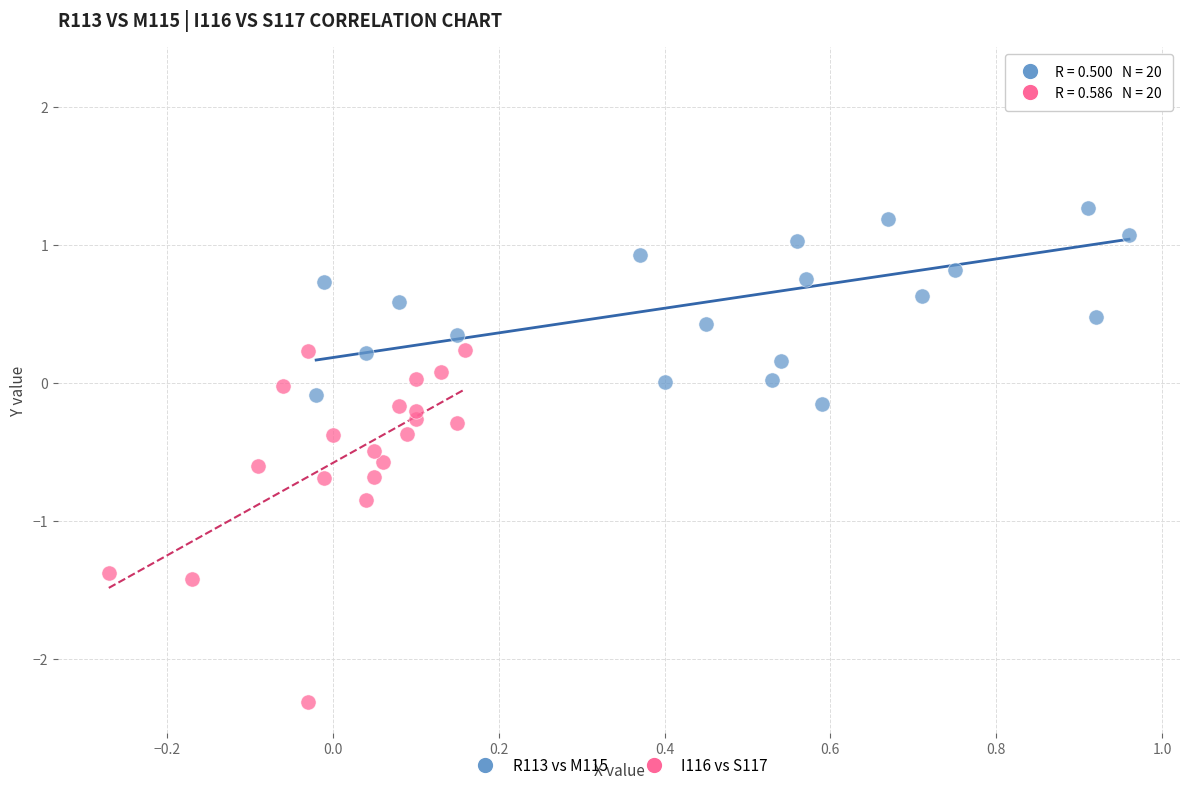

Which series has the widest spread of Y values?

I116 vs S117